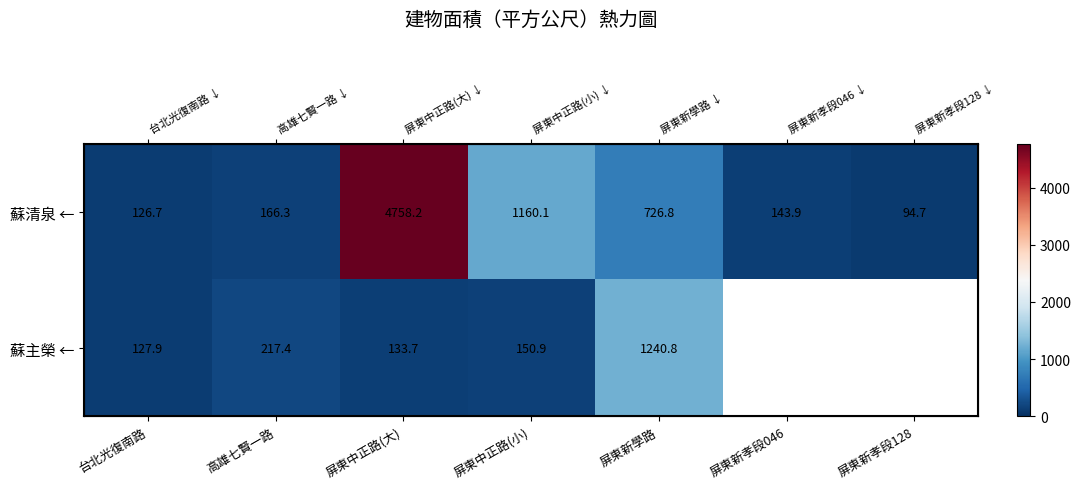

What is the total value across all series at 屏東中正路(小)?

1311.0